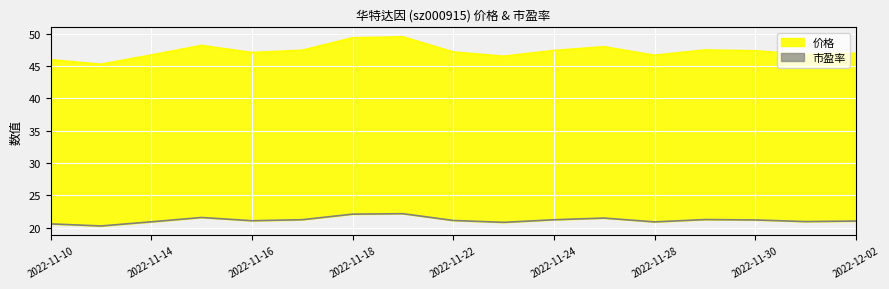

True or false: 价格_line and 市盈率_line intersect in this chart.

False